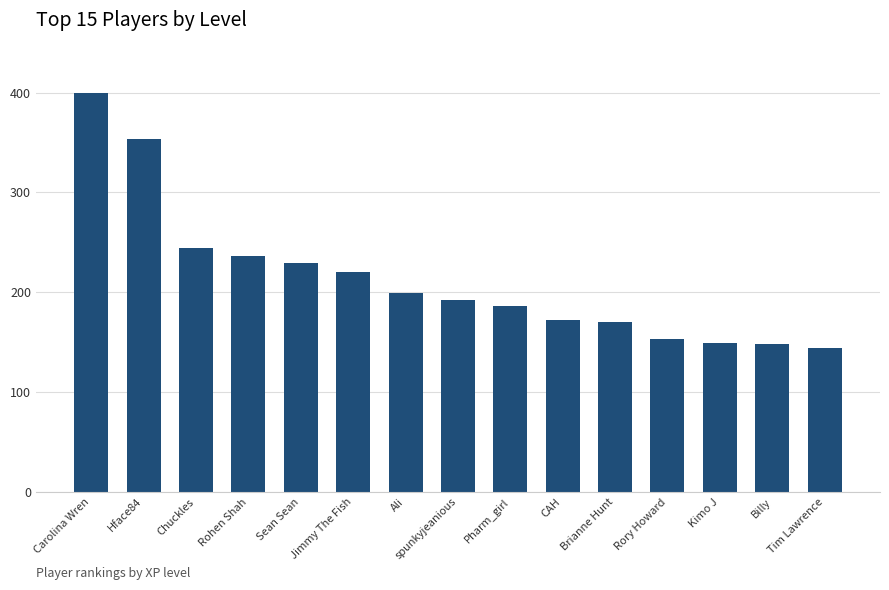

What is the value of the 5th bar from the left?

229